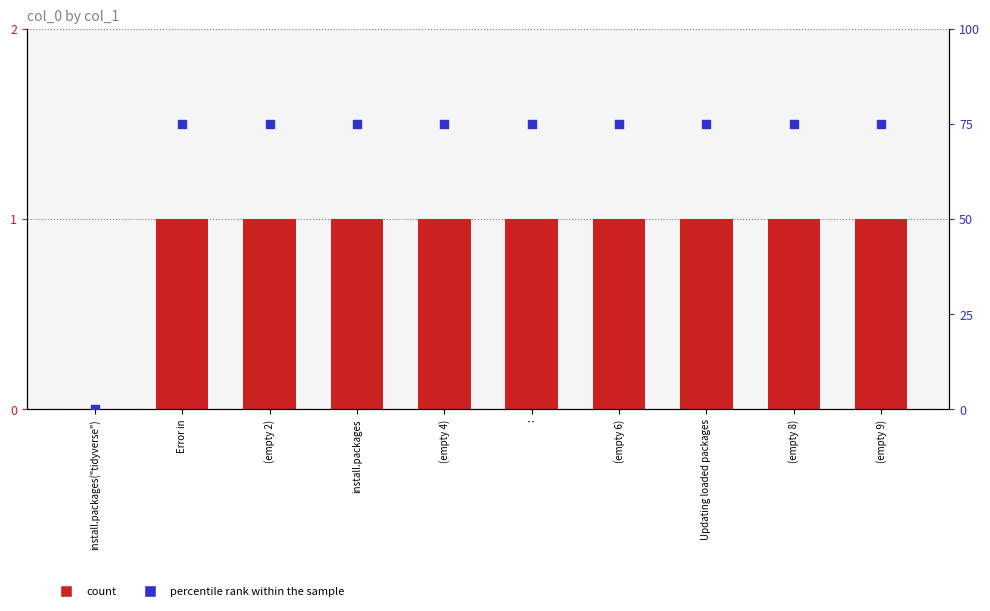

At which category is the sum across all series the highest?

Error in